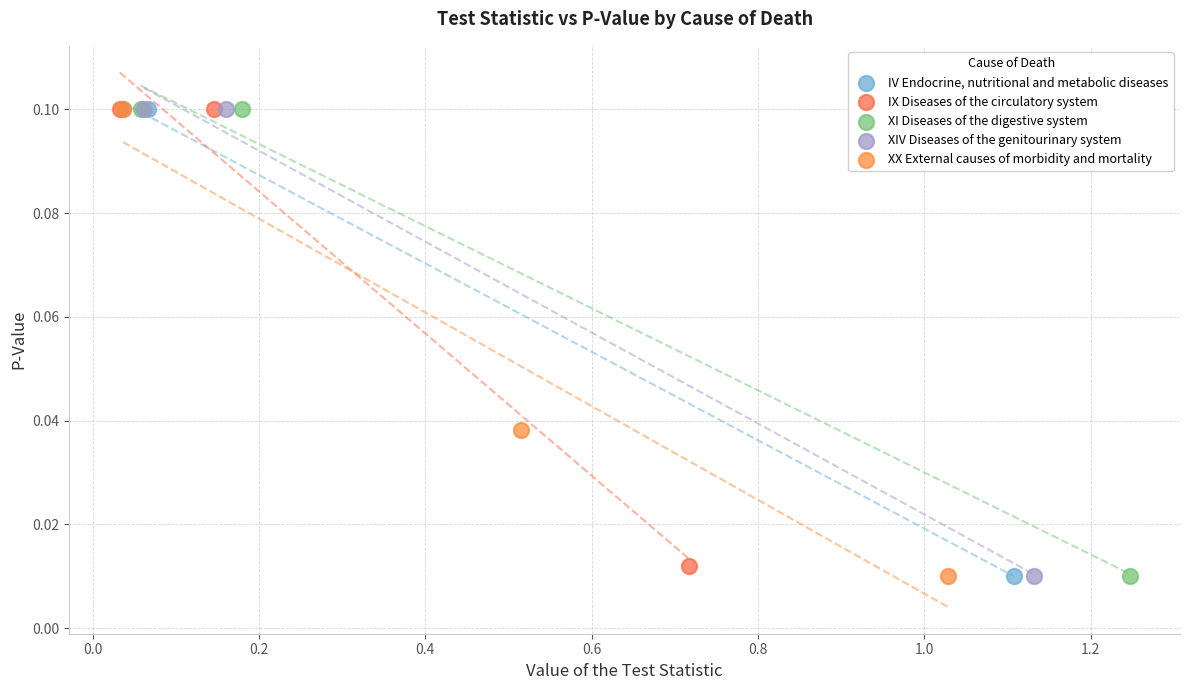

What are all the series names shown in the legend?

IV Endocrine, nutritional and metabolic diseases, IX Diseases of the circulatory system, XI Diseases of the digestive system, XIV Diseases of the genitourinary system, XX External causes of morbidity and mortality